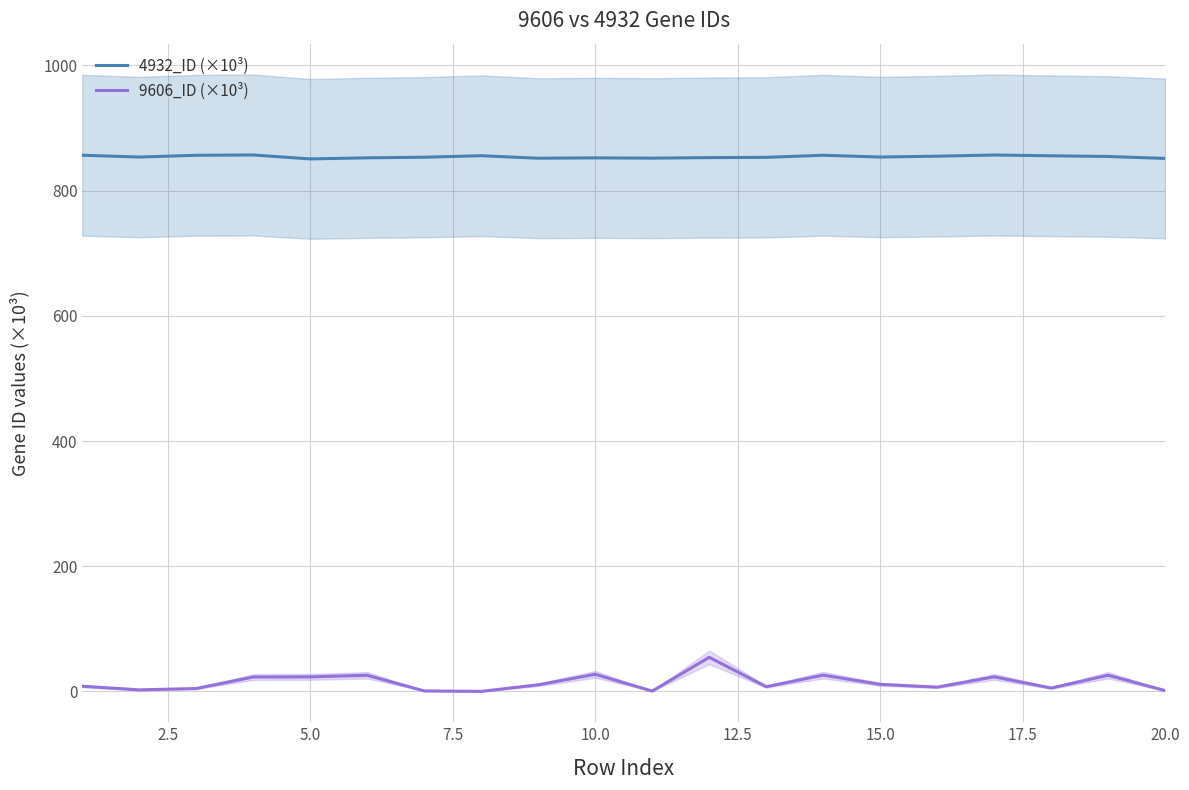

True or false: 9606_ID (×10³) and 4932_ID (×10³) cross at least once.

False